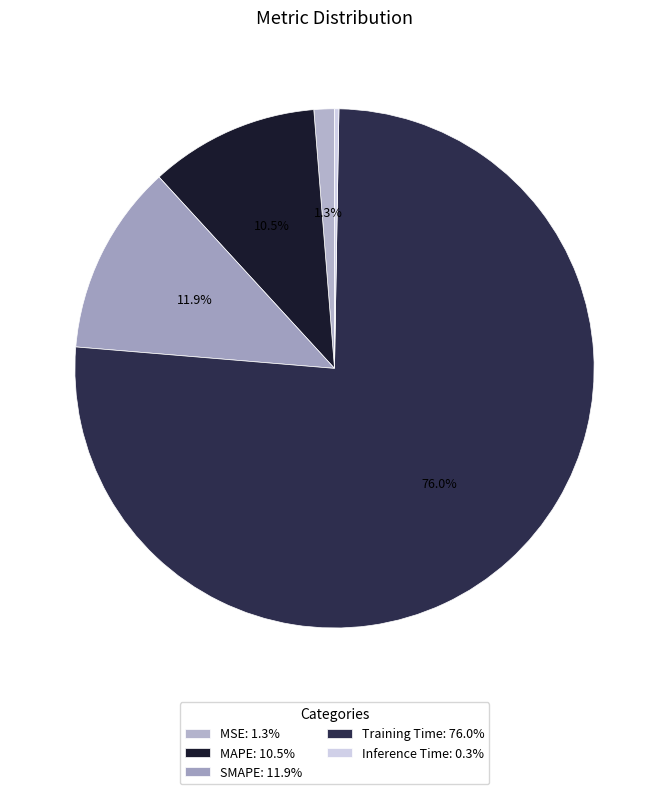

Is the sum of Training Time and Inference Time greater than half?

Yes